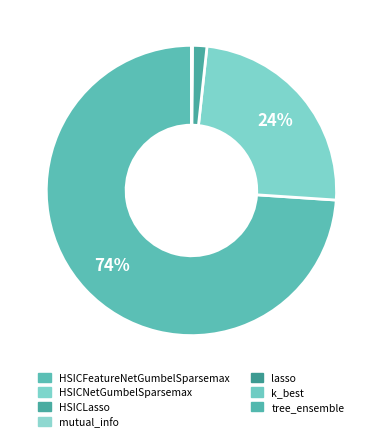

Is it true that HSICFeatureNetGumbelSparsemax is 80% of the pie?

False